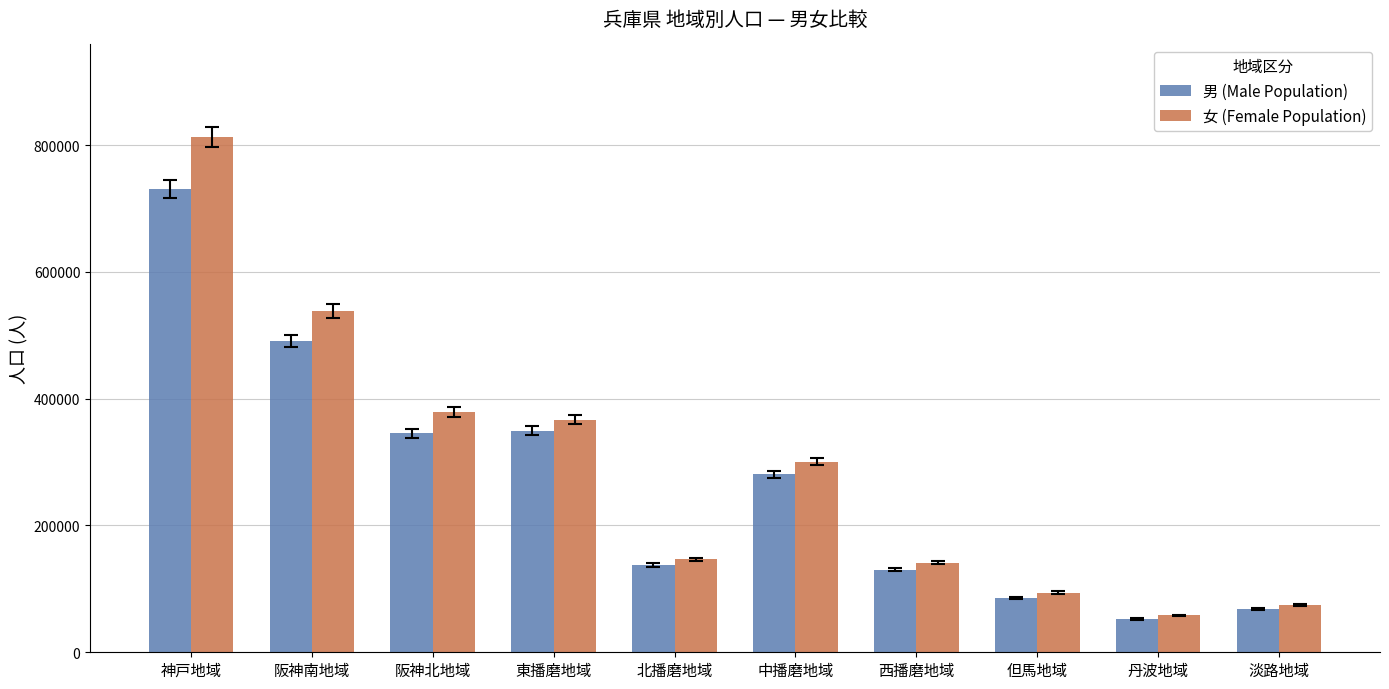

Which label corresponds to the largest value in the chart?

神戸地域